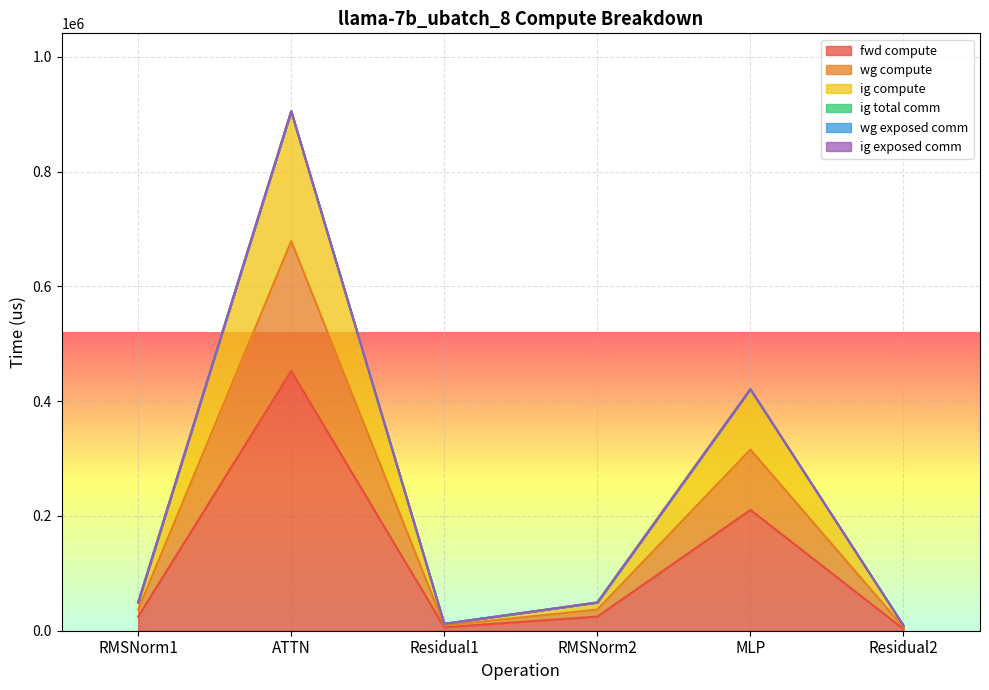

What is the average value of the fwd compute series?

120184.0